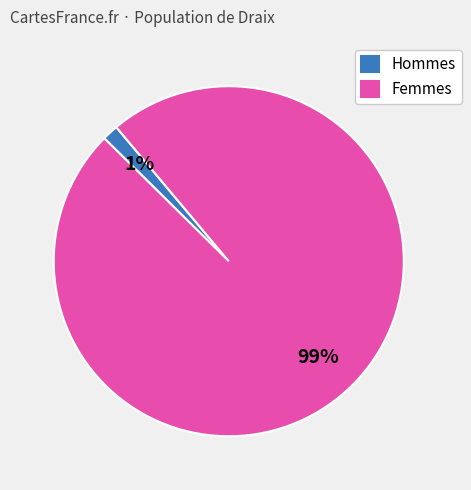

Rank the categories by value from highest to lowest.

Femmes, Hommes